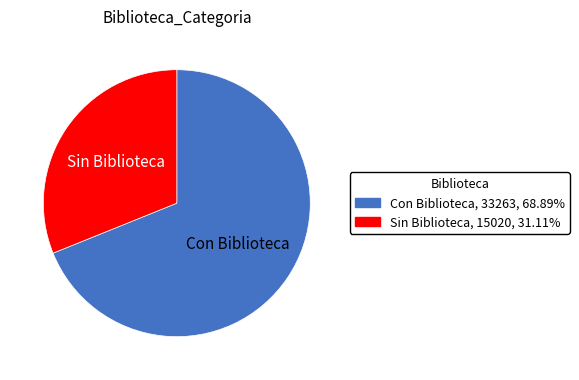

Approximately how many times larger is the value at Con Biblioteca compared to Sin Biblioteca?

2.2